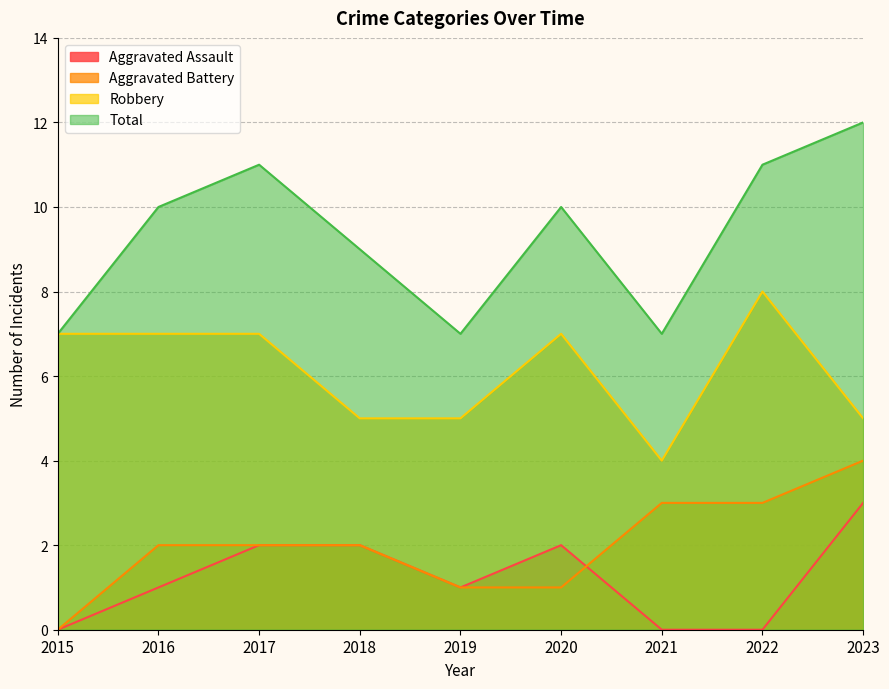

At which category does Total reach its first local valley?

2019